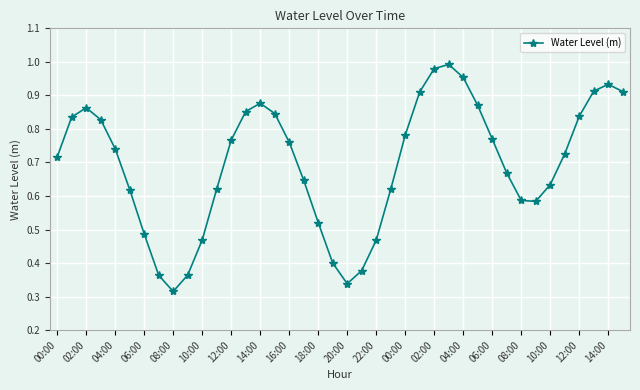

What is the sum of all values?

27.7